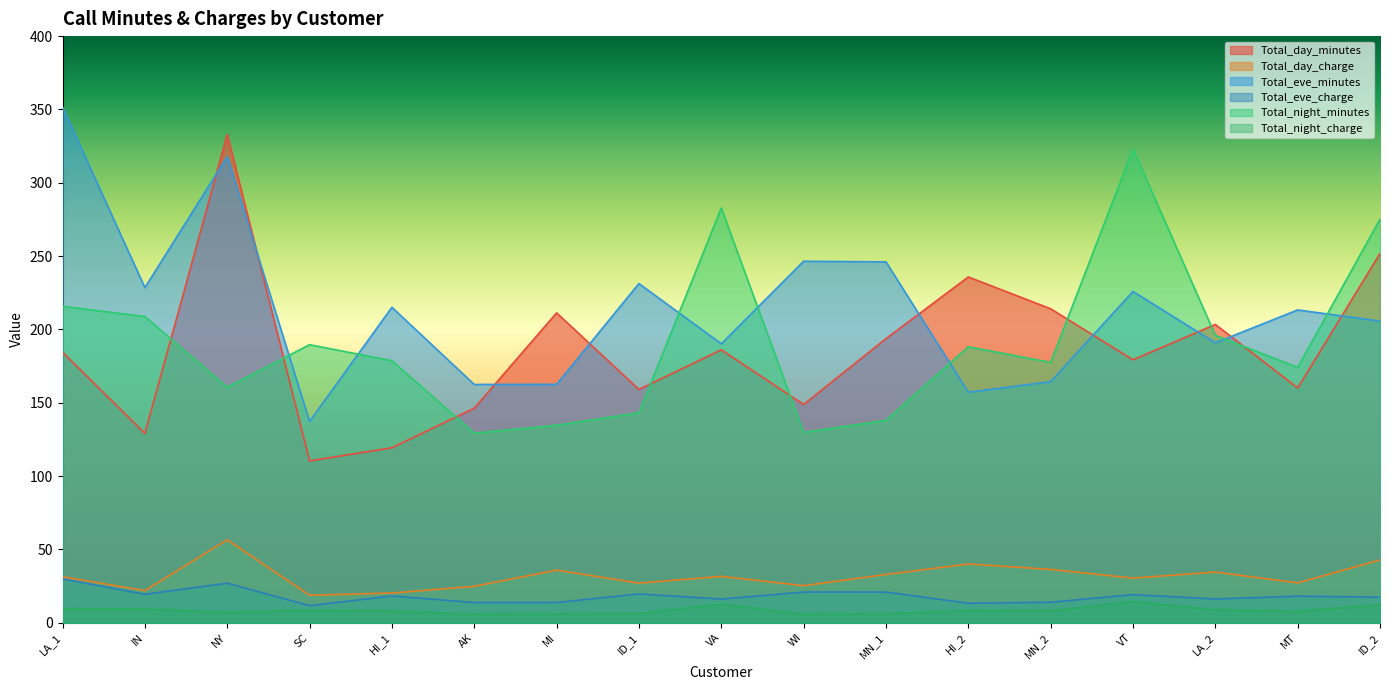

True or false: Total_eve_minutes has more than 0 points higher than both neighbors.

True